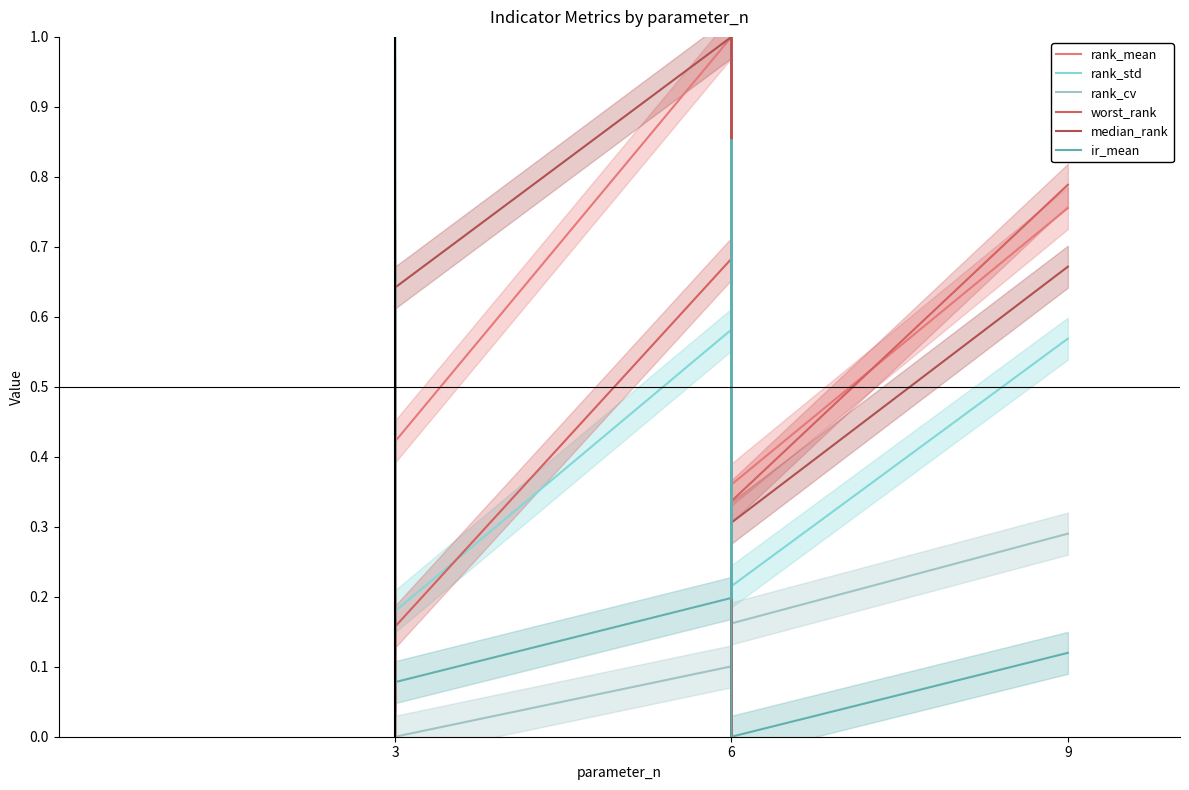

Where is the first local maximum for worst_rank?

3